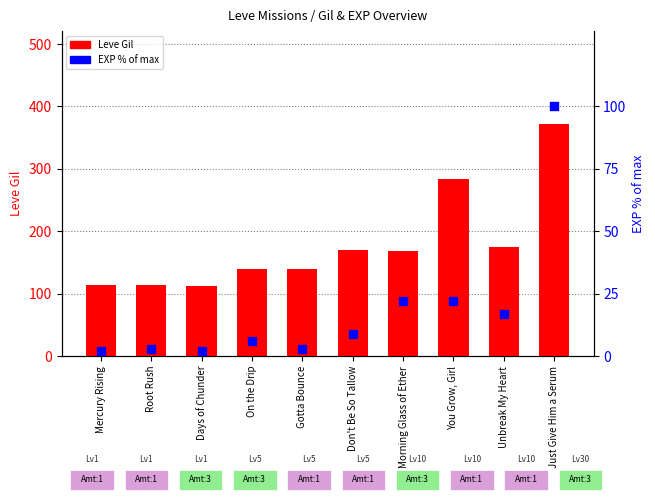

Is the value of EXP % of max at Mercury Rising greater than the value of Leve Gil at Unbreak My Heart?

No